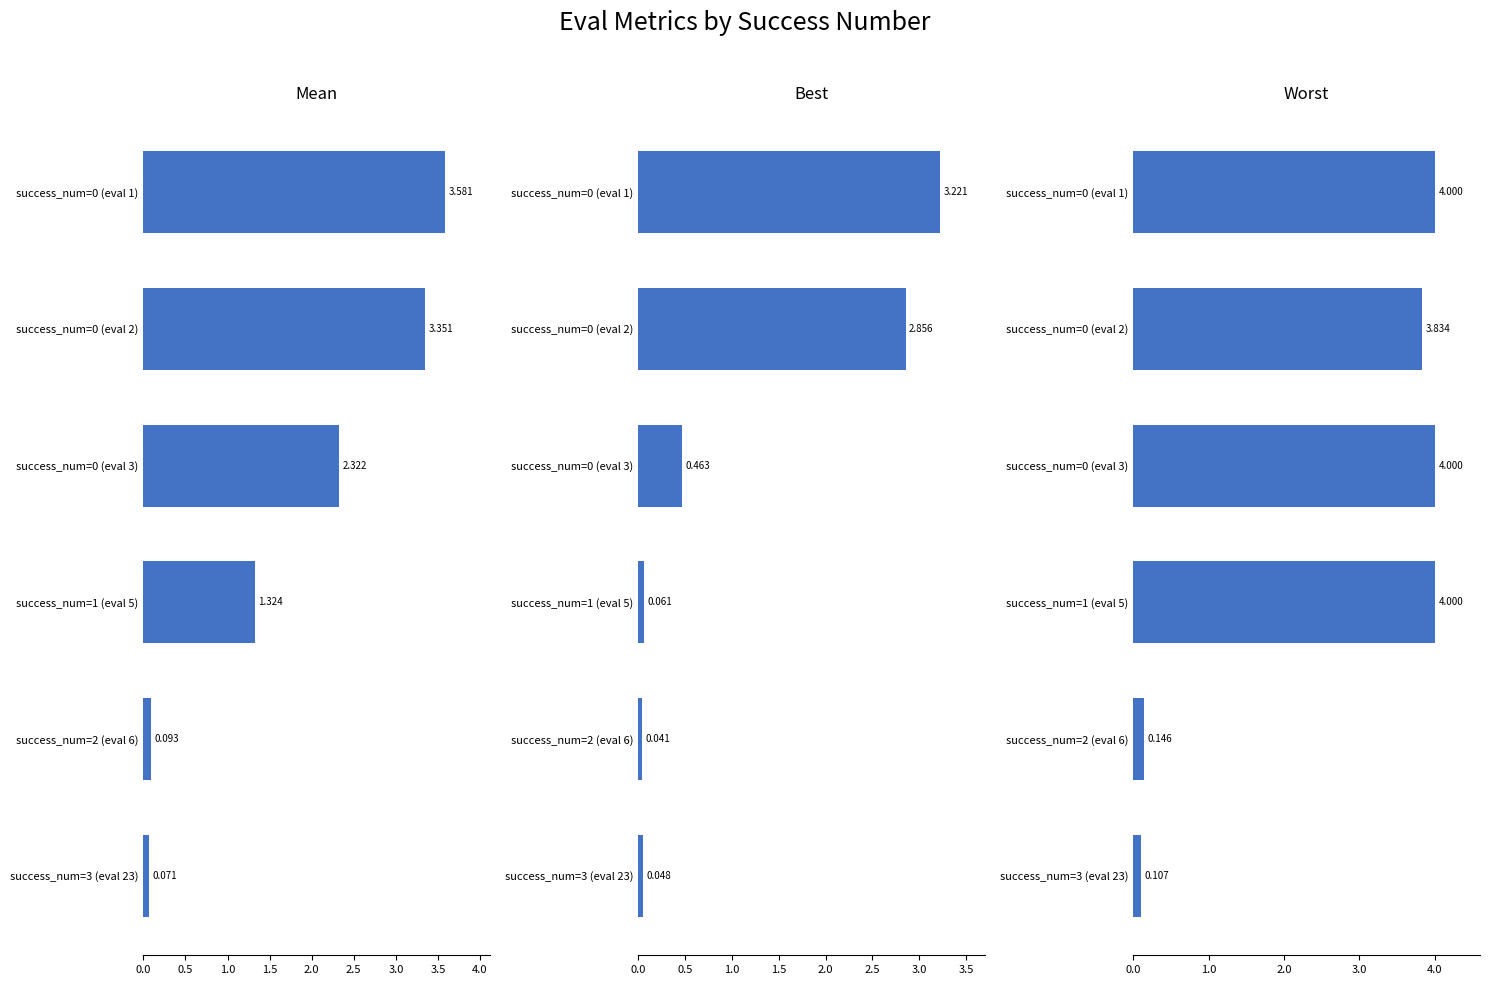

Is the value of worst at success_num=0 (eval 1) greater than the value of mean at success_num=0 (eval 3)?

Yes